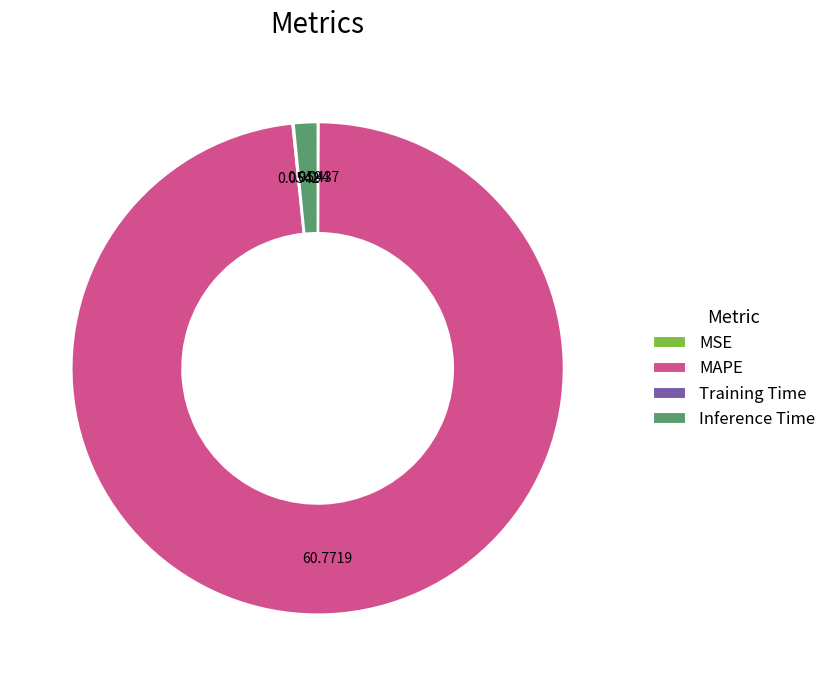

What is the largest slice in the pie chart?

MAPE